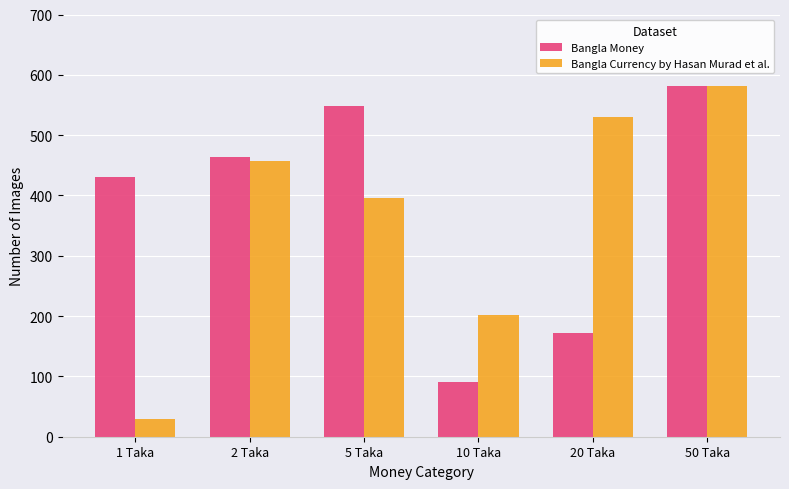

What is the difference between the maximum and minimum values in the Bangla Currency by Hasan Murad et al. series?

552